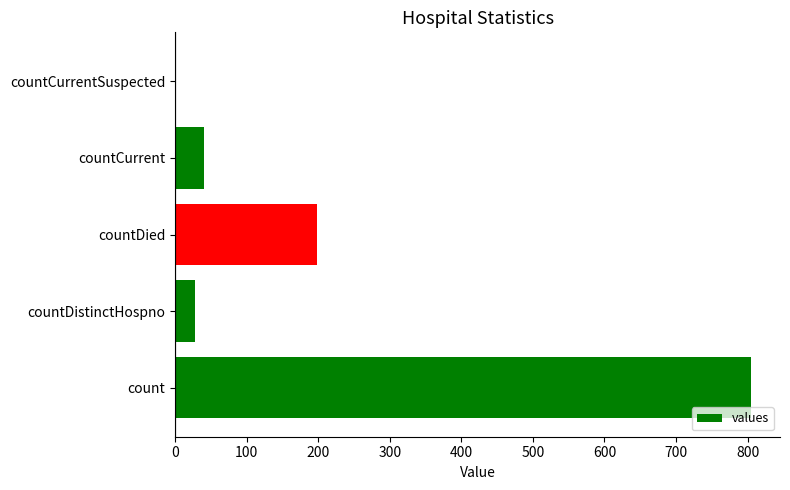

What is the sum of all values?

1072